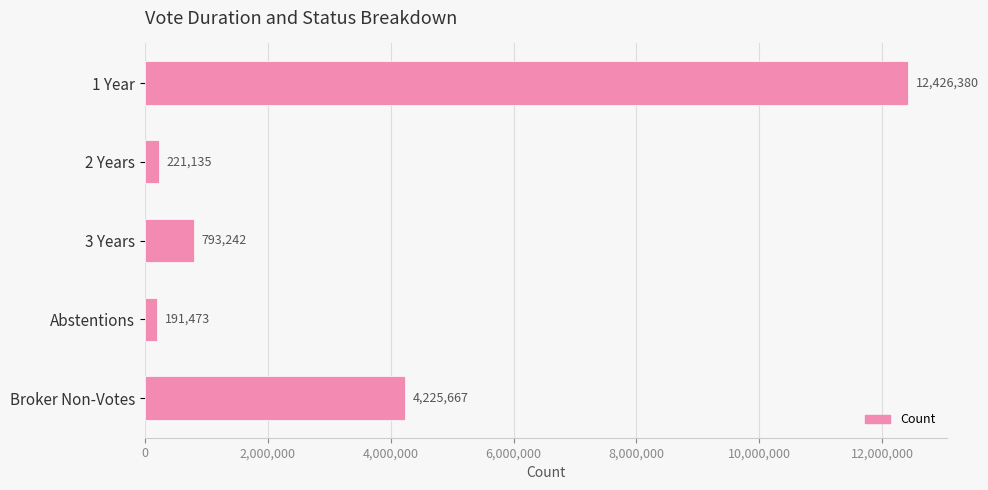

What is the difference between the maximum and minimum values?

12234907